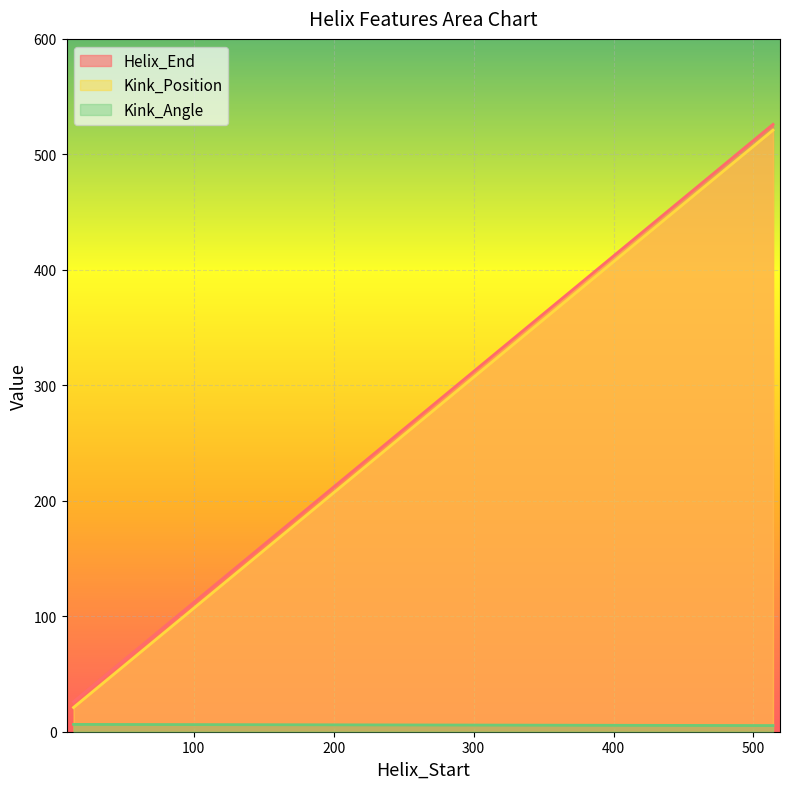

Rank the series by their maximum value, from lowest to highest.

Kink_Angle, Kink_Position, Helix_End